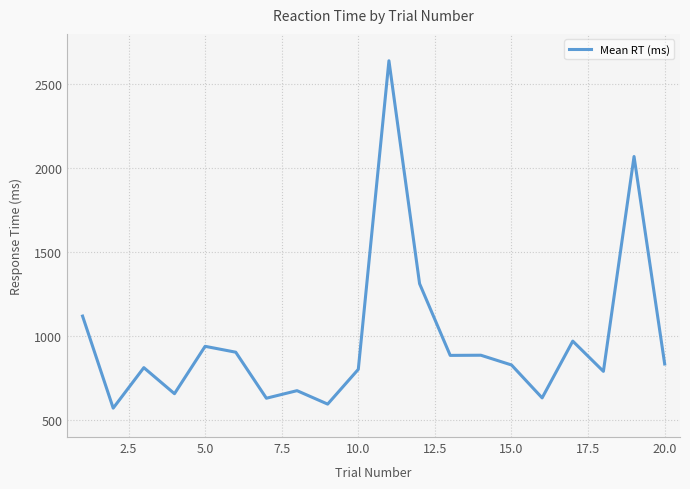

What is the difference between the maximum and second lowest values?

2044